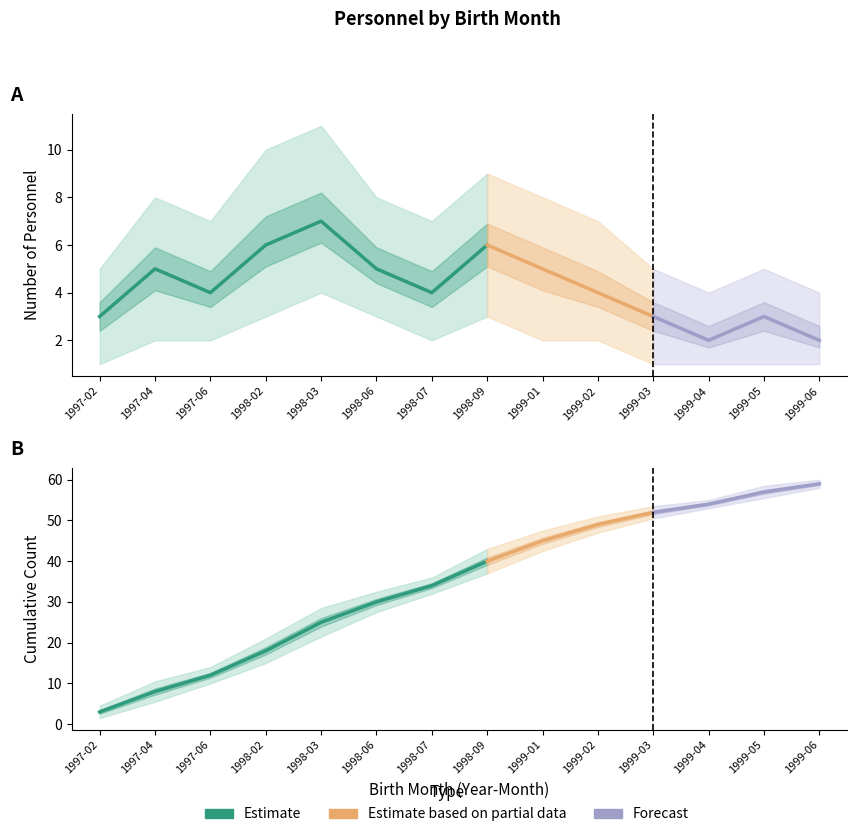

What is the spread (max minus min) of values at 1998-06?

27